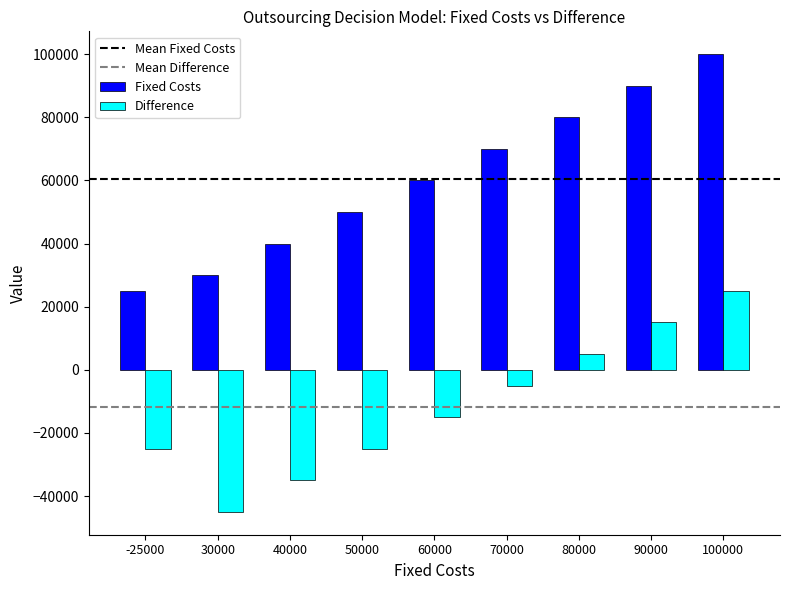

Which series has the widest spread of values?

Fixed Costs